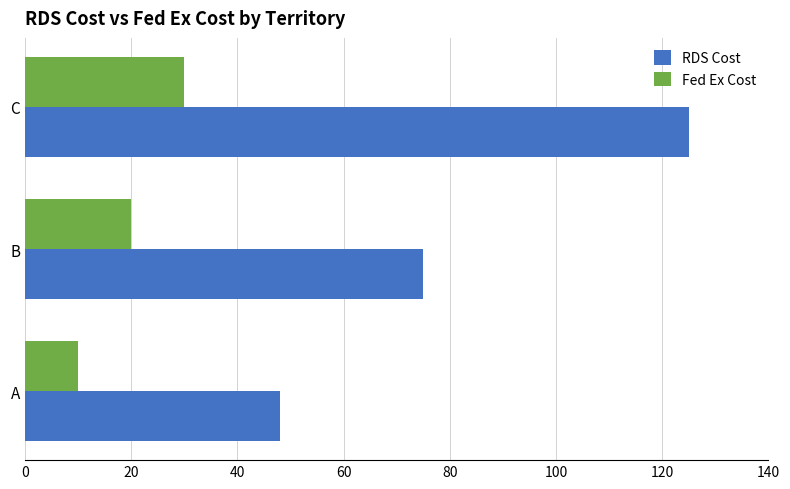

What is the maximum value for Fed Ex Cost?

30